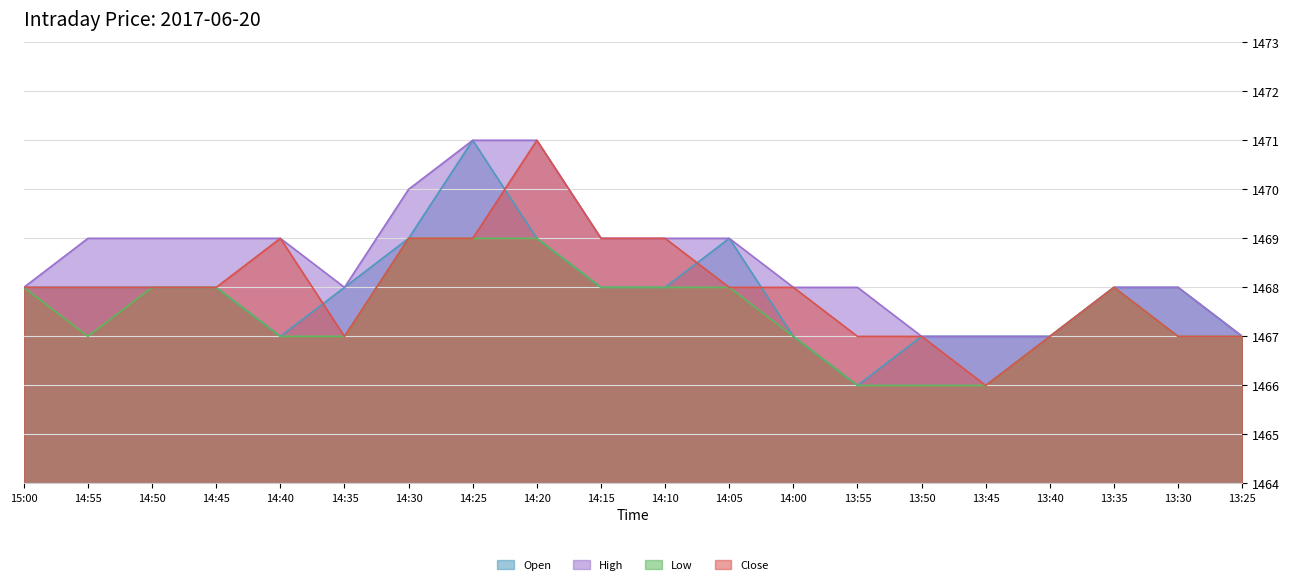

Which series ends up on top after the final intersection of Open and Close?

Close